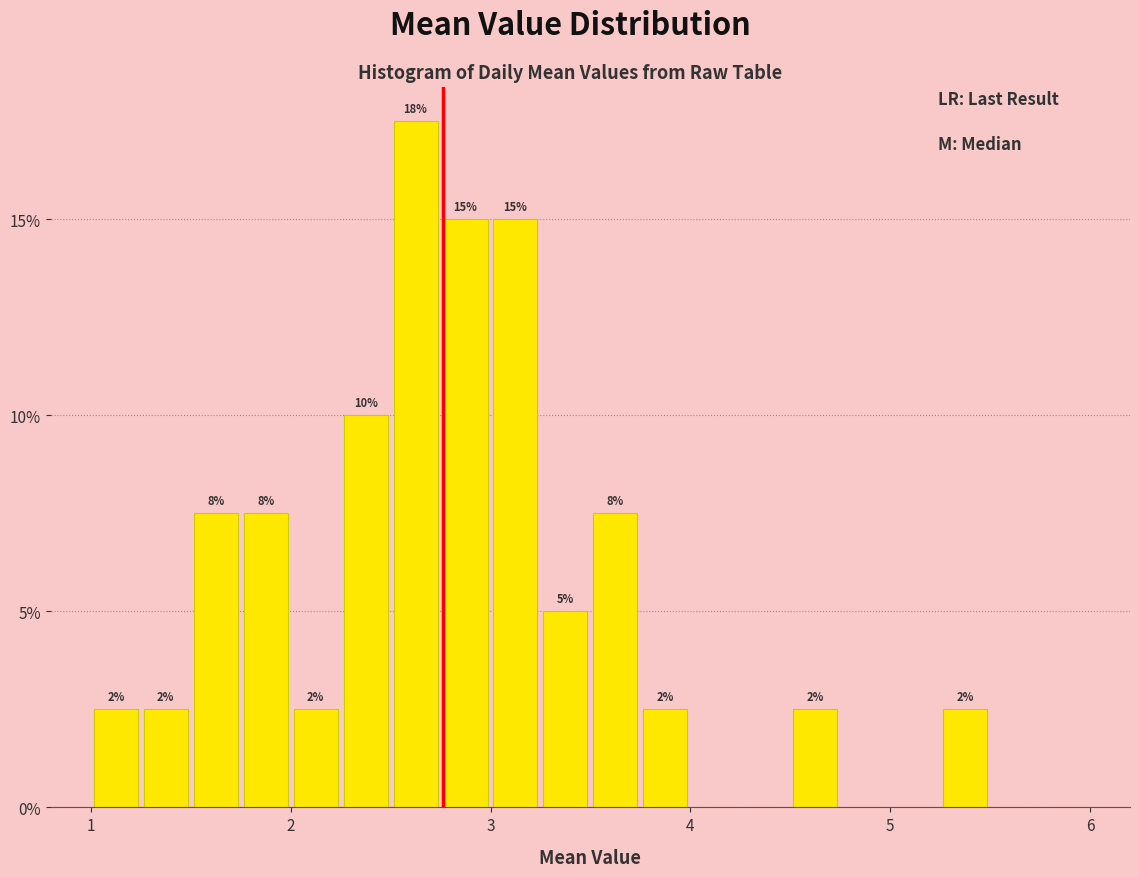

Around what value on the x-axis is the tallest bar? Give the approximate position of its centre, as read against the axis.

2.6